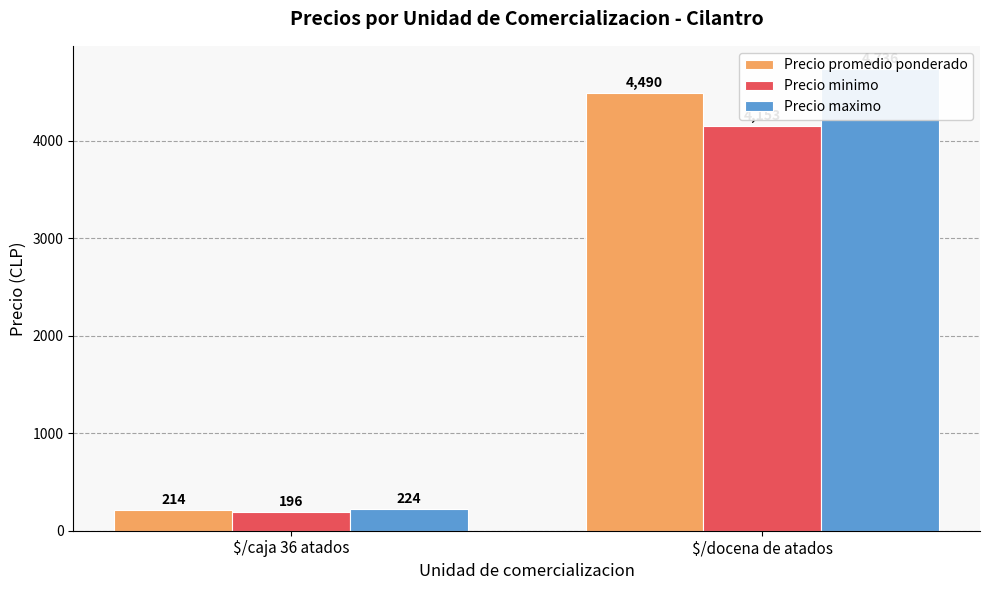

How many data points in Precio promedio ponderado are less than 4490?

1